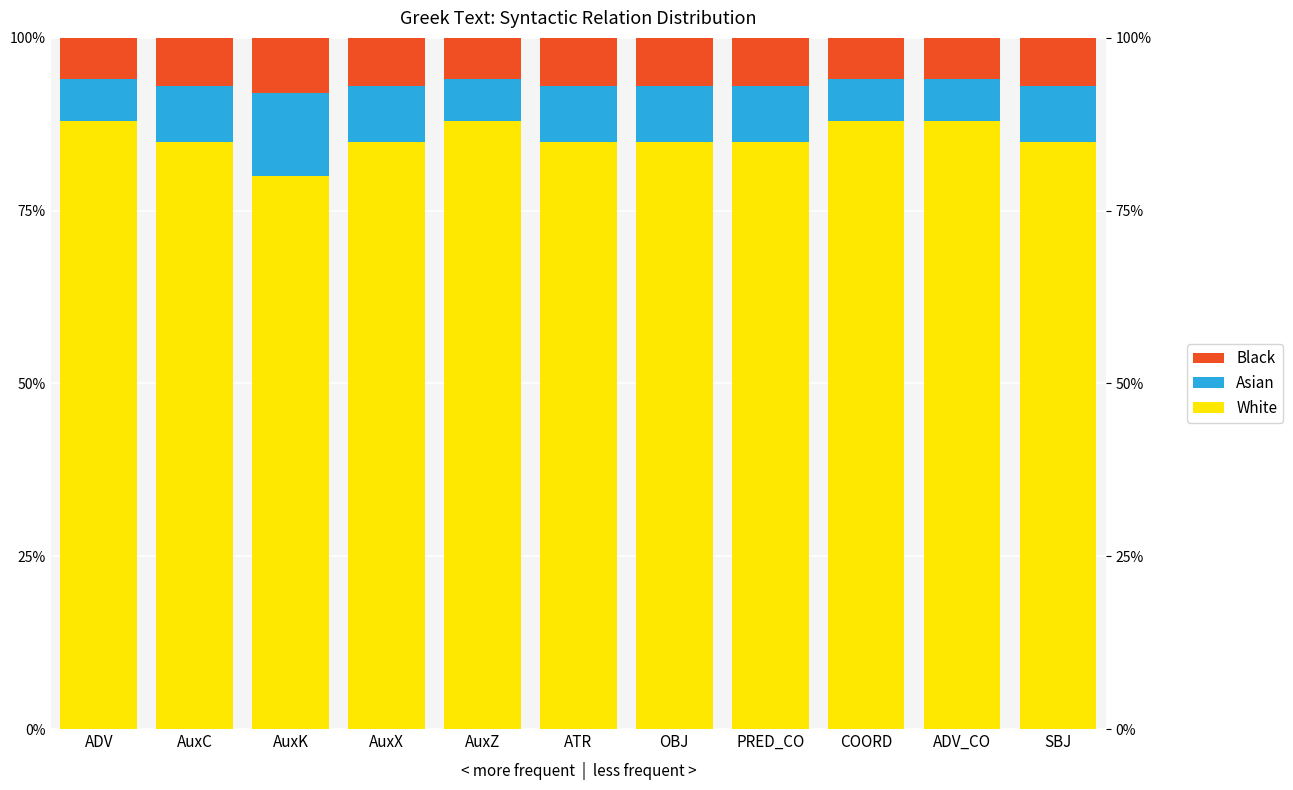

What is the total value across all series at ADV_CO?

100